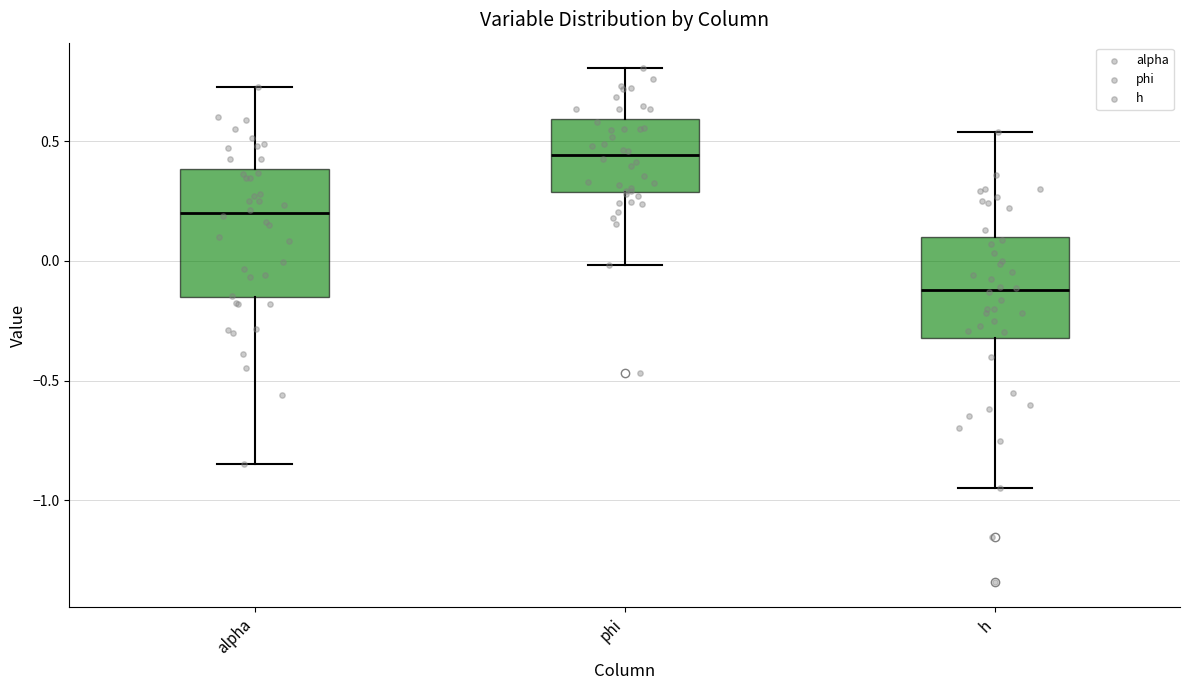

Reading left to right, read every box against the y-axis: the position of its median line, the range the box covers, and the ends of its whiskers. The values are not printed on the chart, so give them approximately, as read against the axis.

alpha: median 0.20, box -0.15 to 0.40, whiskers -0.85 to 0.75
phi: median 0.45, box 0.30 to 0.60, whiskers 0.00 to 0.80
h: median -0.10, box -0.30 to 0.10, whiskers -0.95 to 0.55